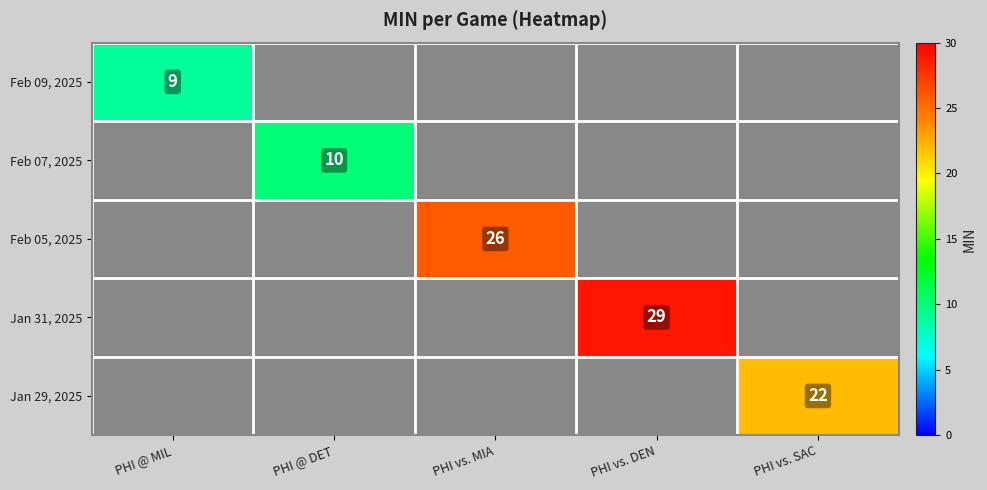

True or false: Feb 05, 2025 has a value of 26 at PHI vs. MIA.

True